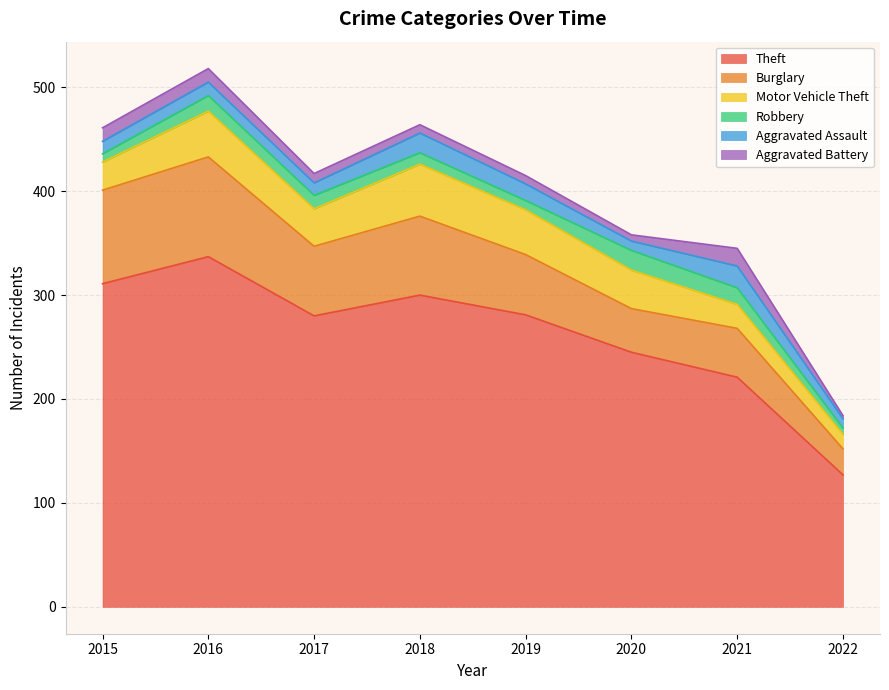

At which label does Aggravated Battery reach its peak?

2021